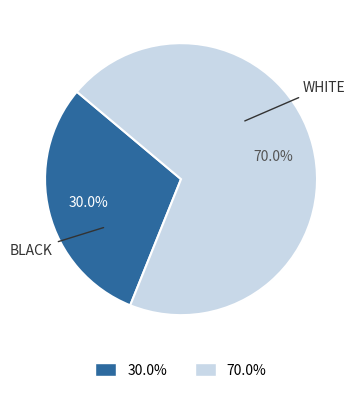

Count the number of slices in the pie.

2